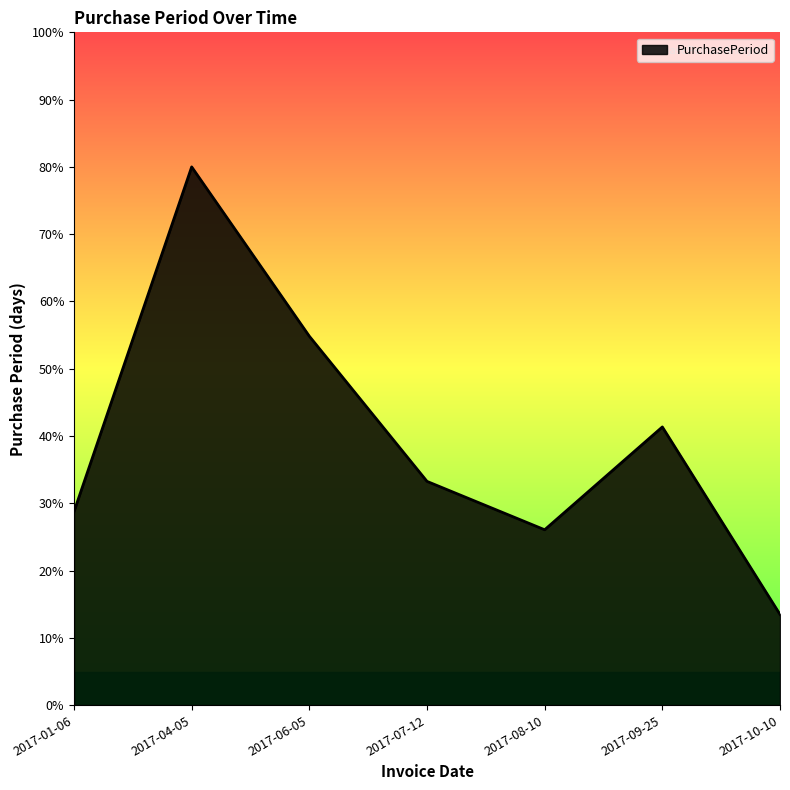

Count the number of values greater than 33.

4